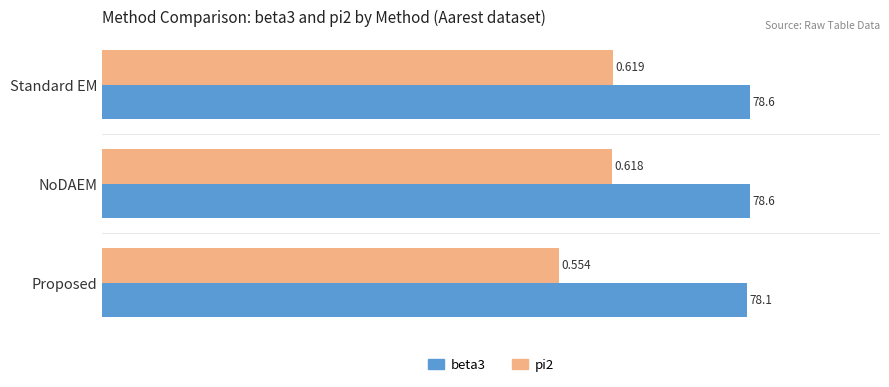

Rank the categories by beta3 value from highest to lowest.

NoDAEM, Standard EM, Proposed